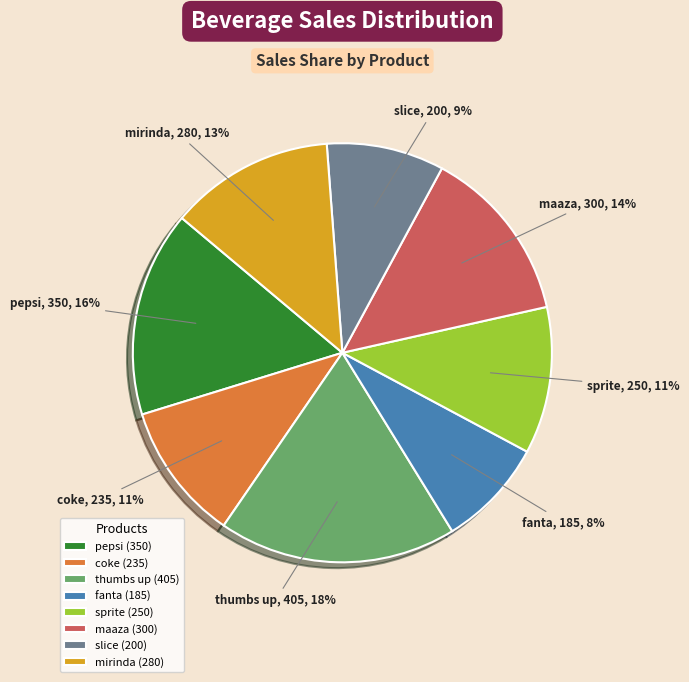

Which slice is the smallest?

fanta